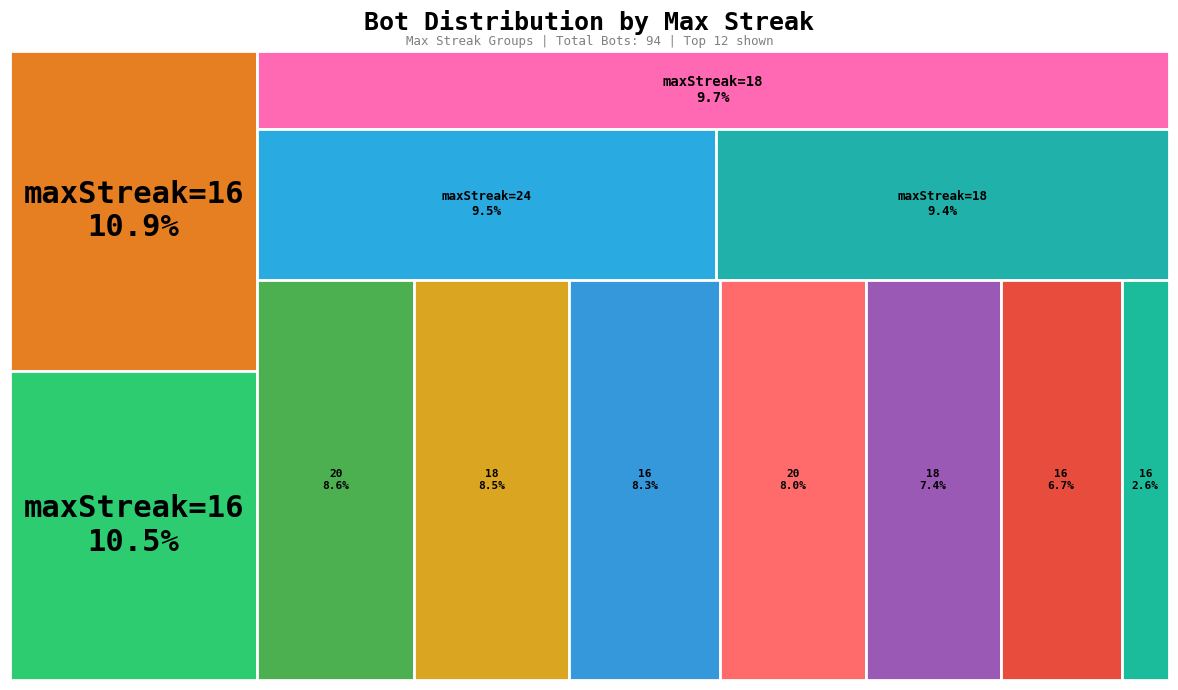

To the nearest percent, what is the average slice percentage?

8%